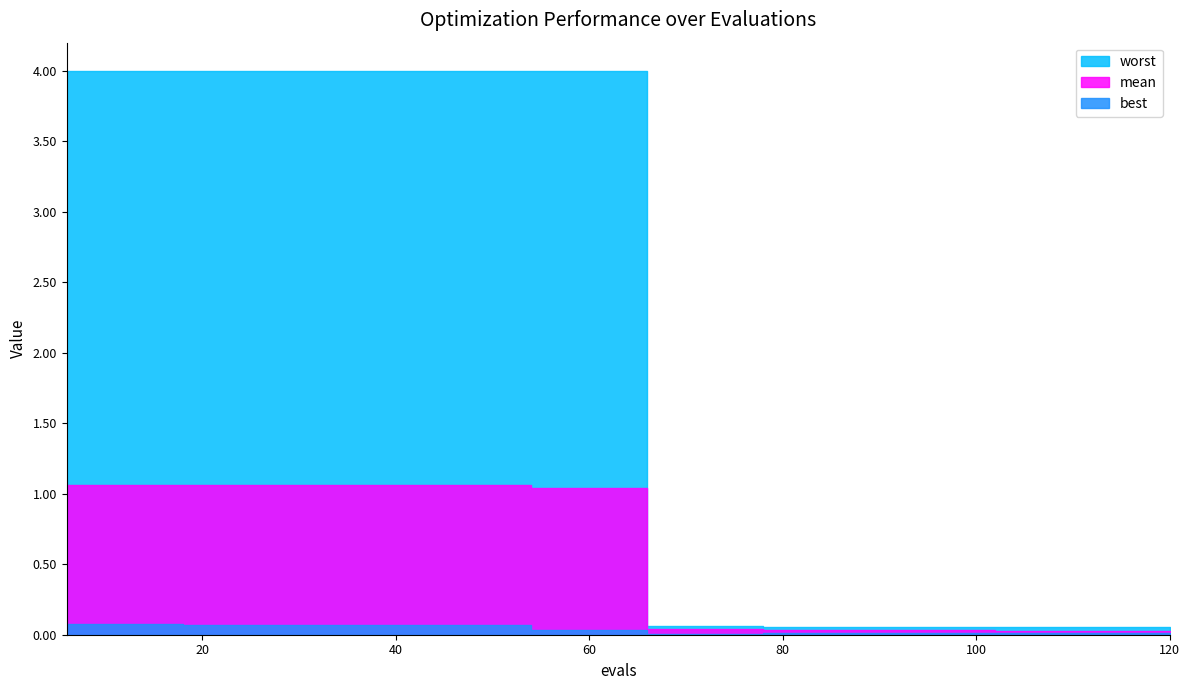

True or false: mean and worst cross at least once.

False